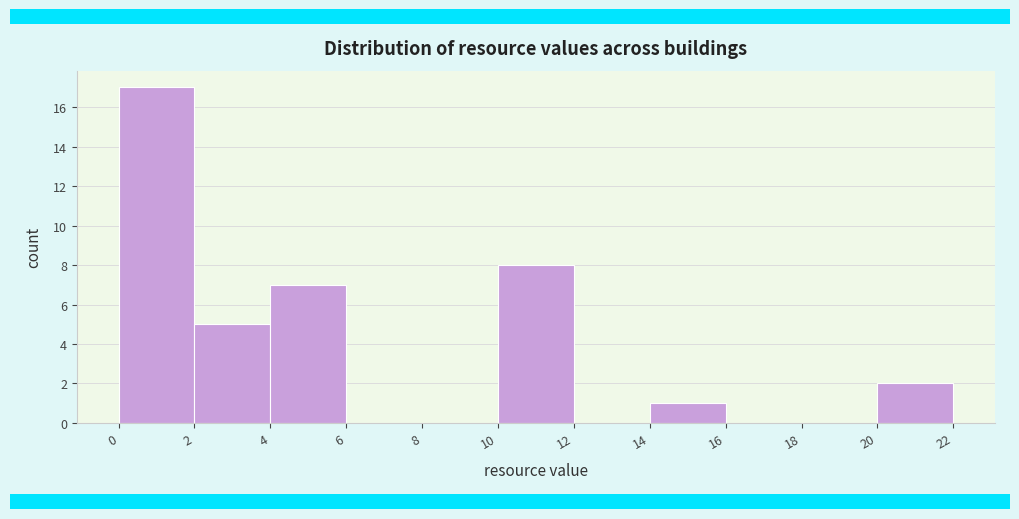

Reading left to right, list every bar in this chart as the range it spans on the x-axis followed by its height. The values are not printed on the chart, so give them approximately, as read against the axis.

0 to 2: 17
2 to 4: 5
4 to 6: 7
6 to 8: 0
8 to 10: 0
10 to 12: 8
12 to 14: 0
14 to 16: 1
16 to 18: 0
18 to 20: 0
20 to 22: 2